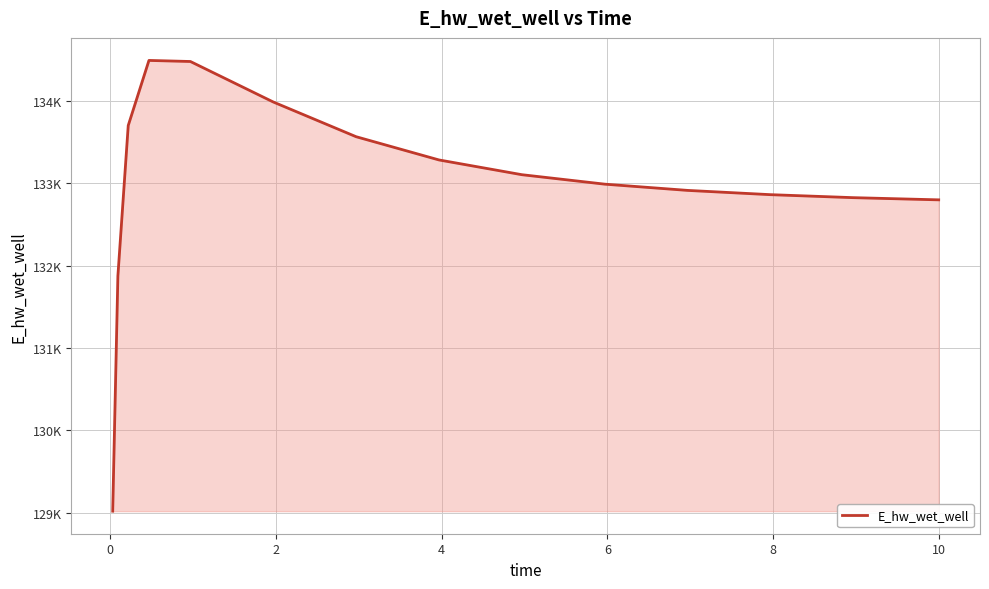

What is the value of the 14th point from the left?

132801.0